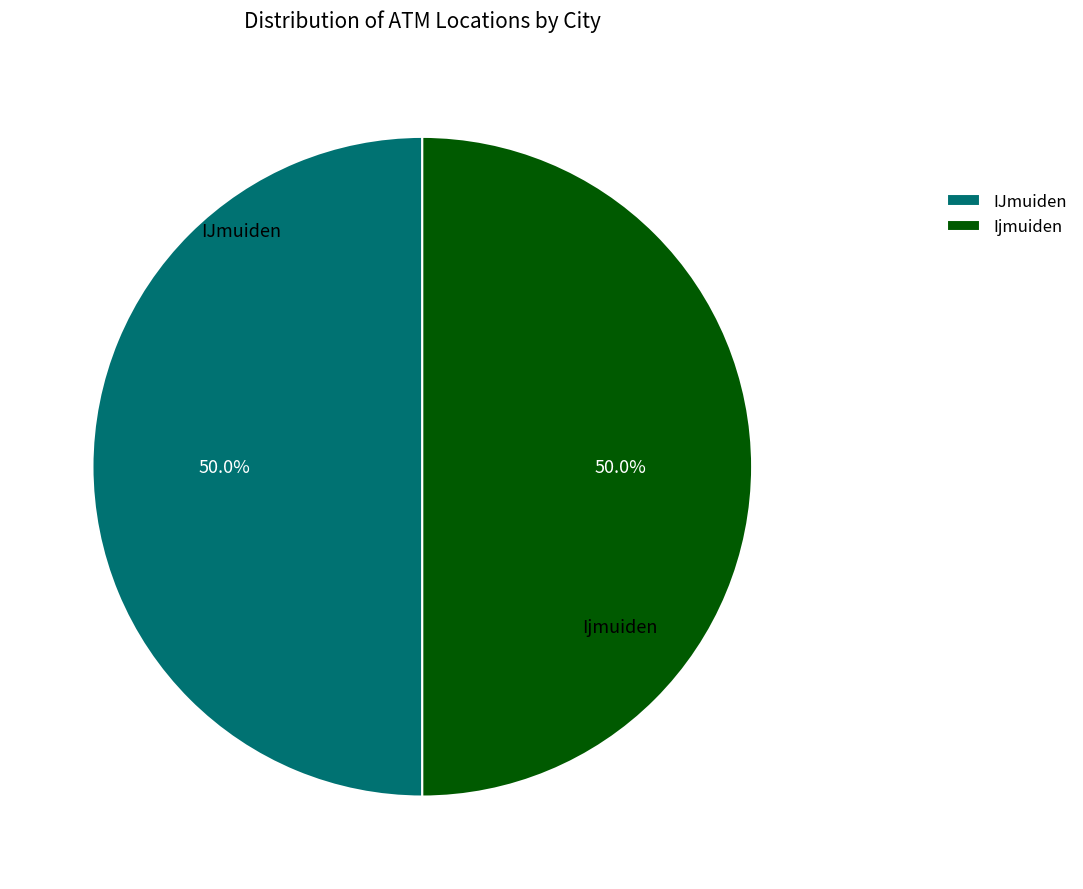

To the nearest percent, what percentage of the pie is IJmuiden?

50%